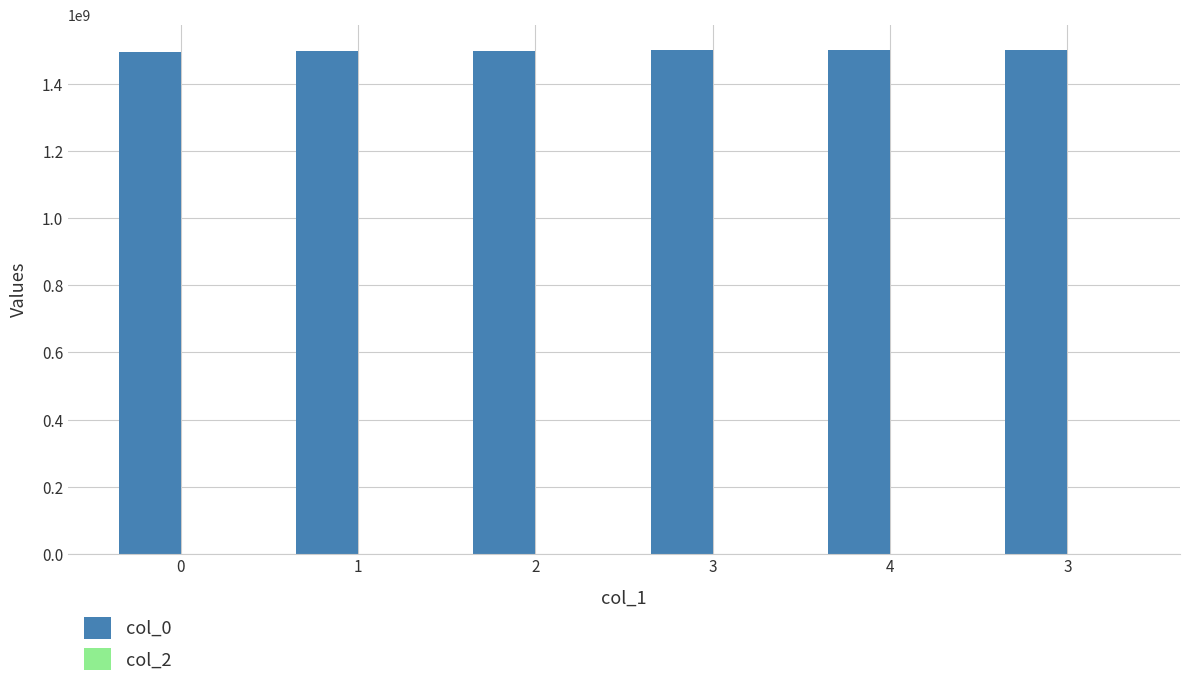

Are the bars horizontal?

No